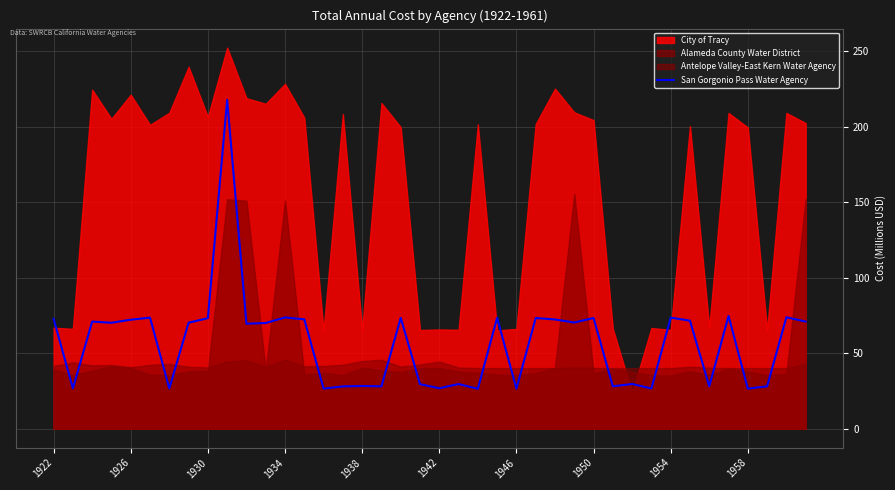

The value of San Gorgonio Pass Water Agency at 1934 is 73.7. True or false?

True